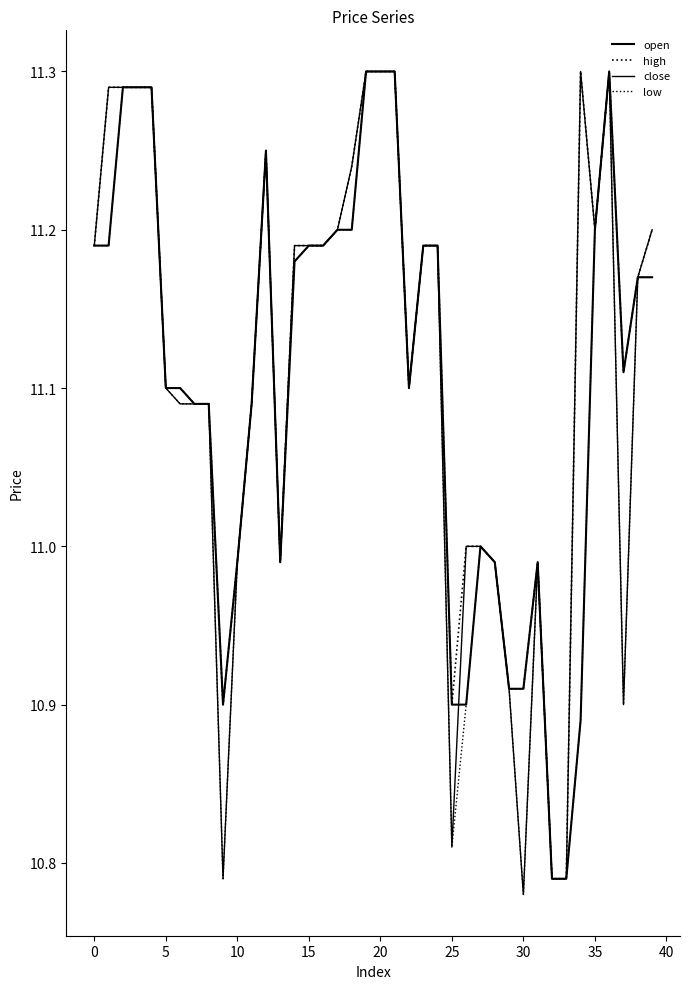

True or false: close and low cross at least once.

False